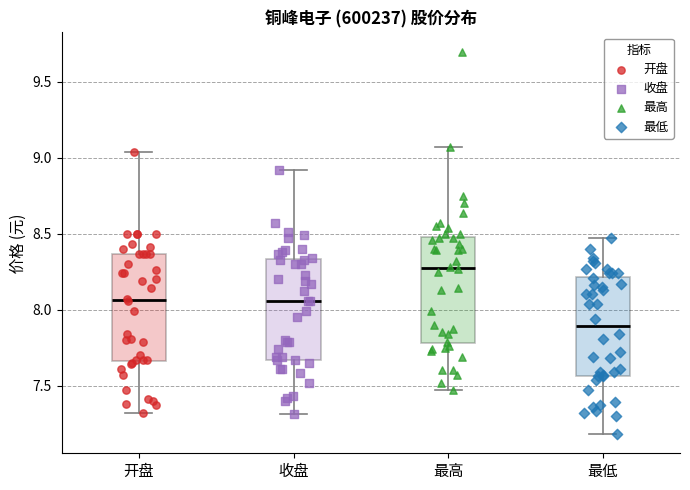

Which box has the highest median line?

最高